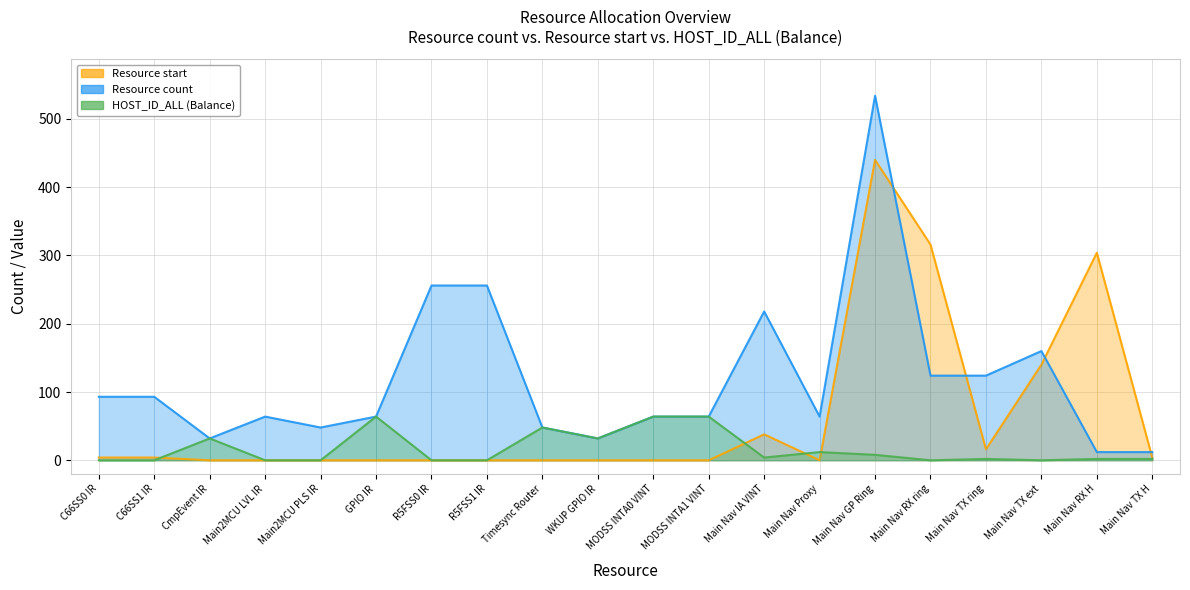

In HOST_ID_ALL (Balance), how many points are lower than both neighbors (excluding endpoints)?

4